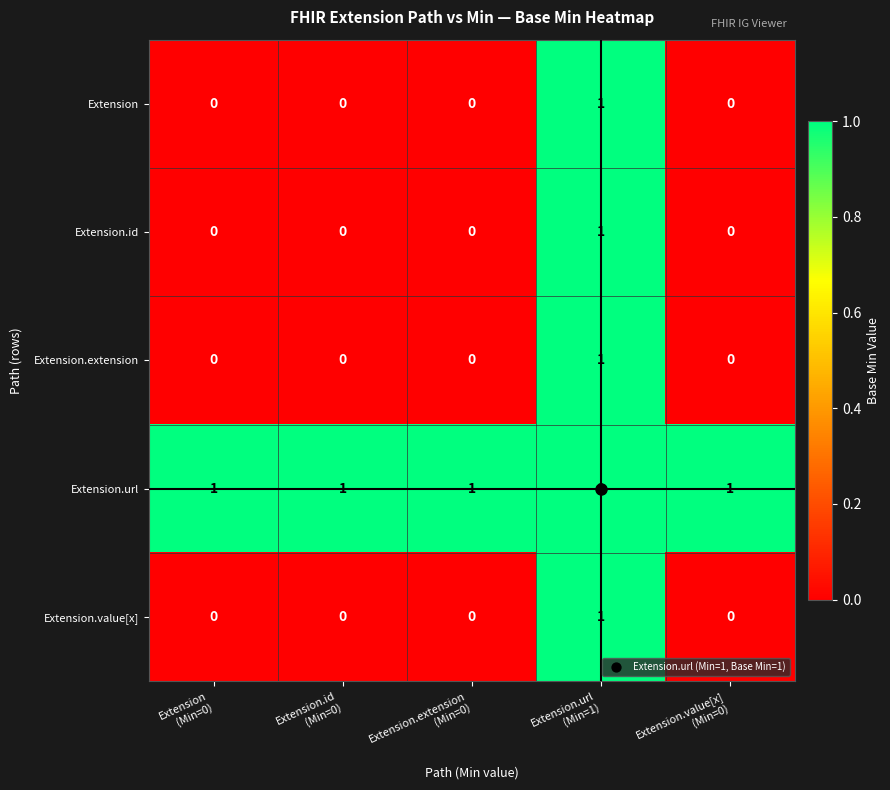

At which category is the sum across all series the highest?

Extension.url
(Min=1)